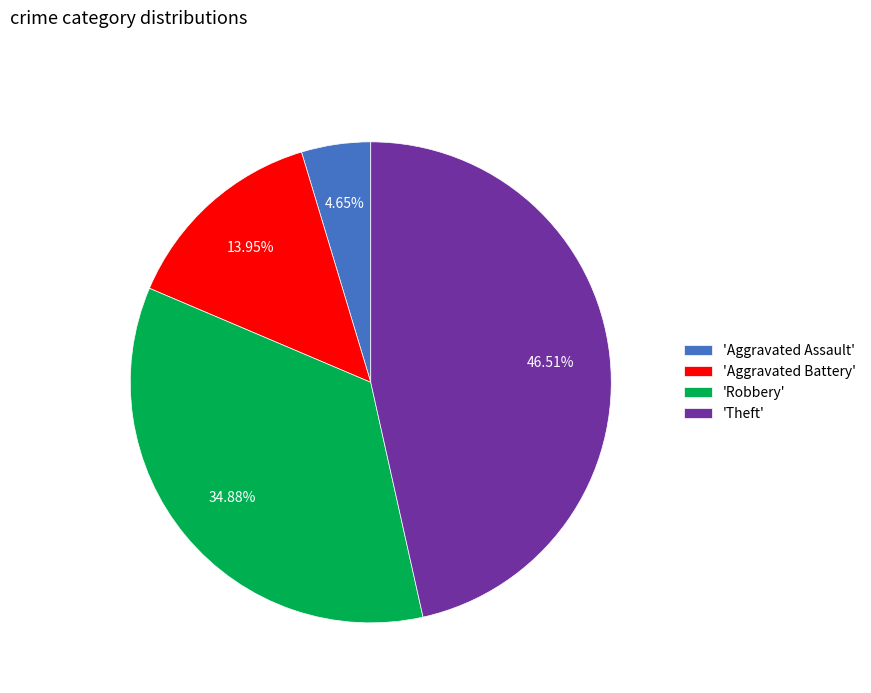

Rank the categories by value from lowest to highest.

'Aggravated Assault', 'Aggravated Battery', 'Robbery', 'Theft'